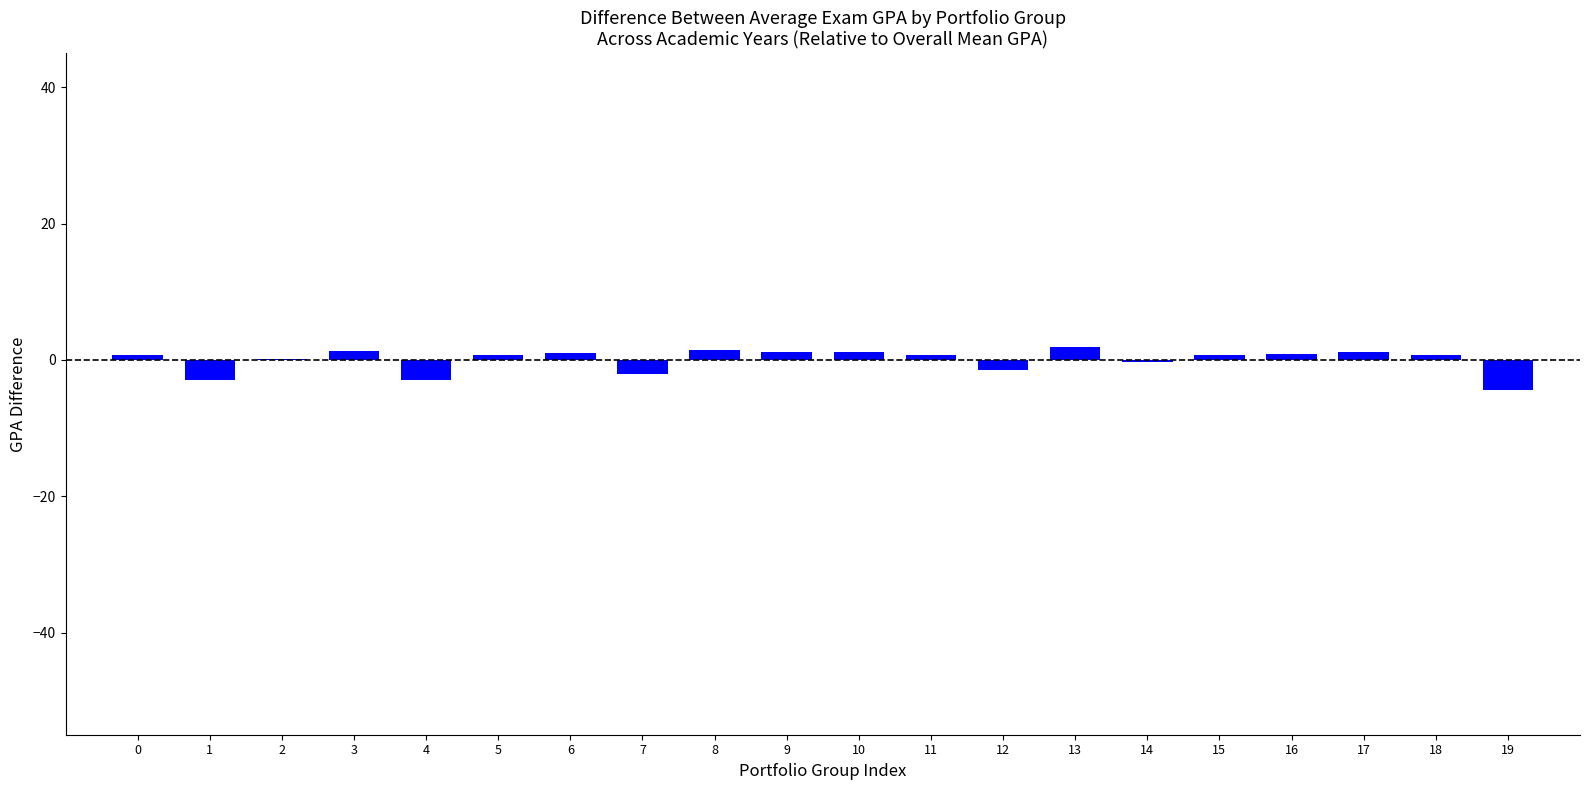

Is it true that the value at 4 is -2.9?

True